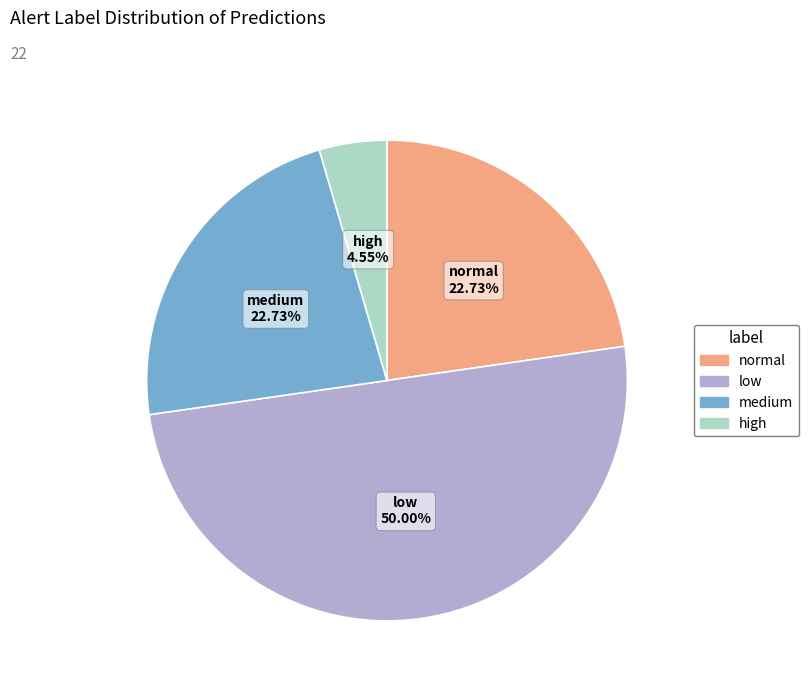

What percentage is the low slice, to the nearest percent?

50%